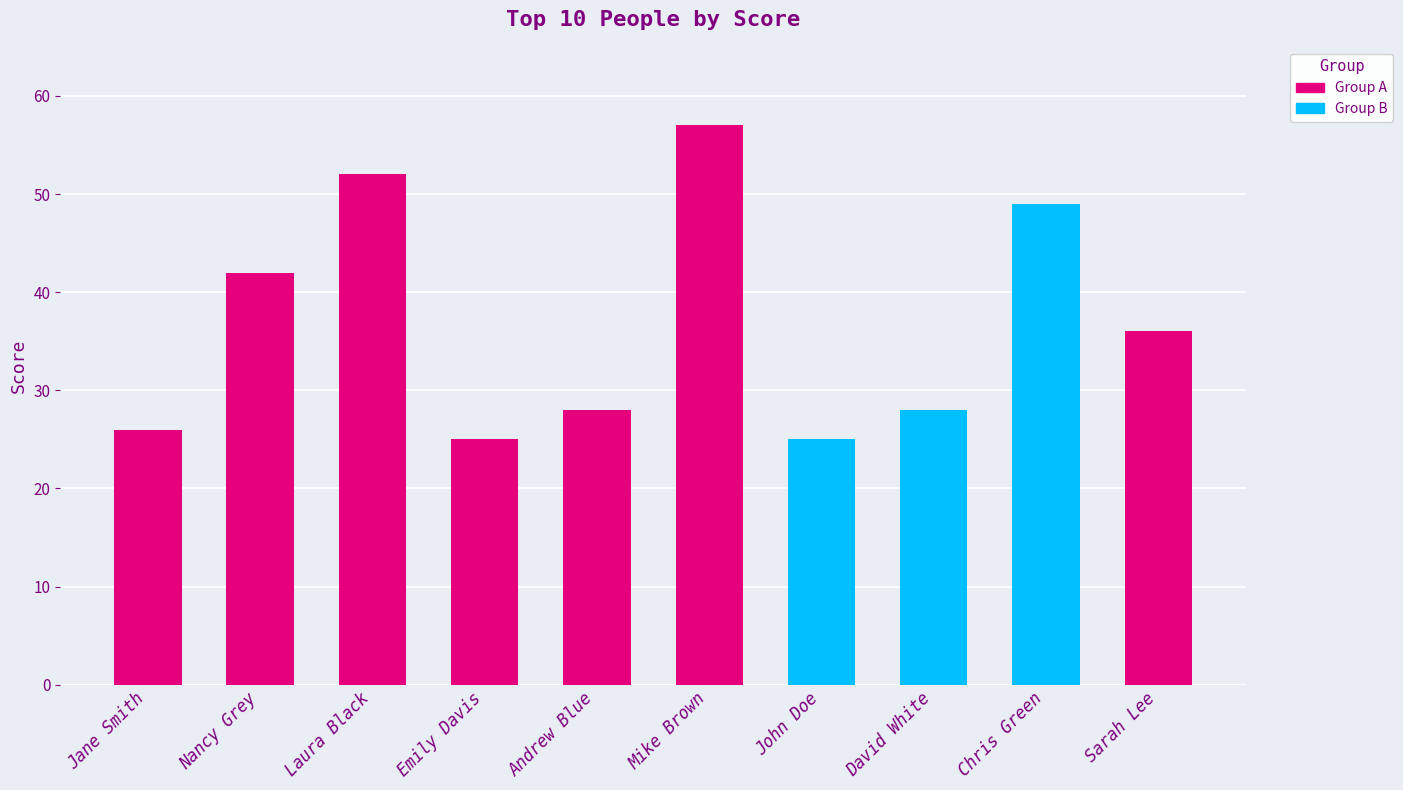

How many data points are less than 36?

5